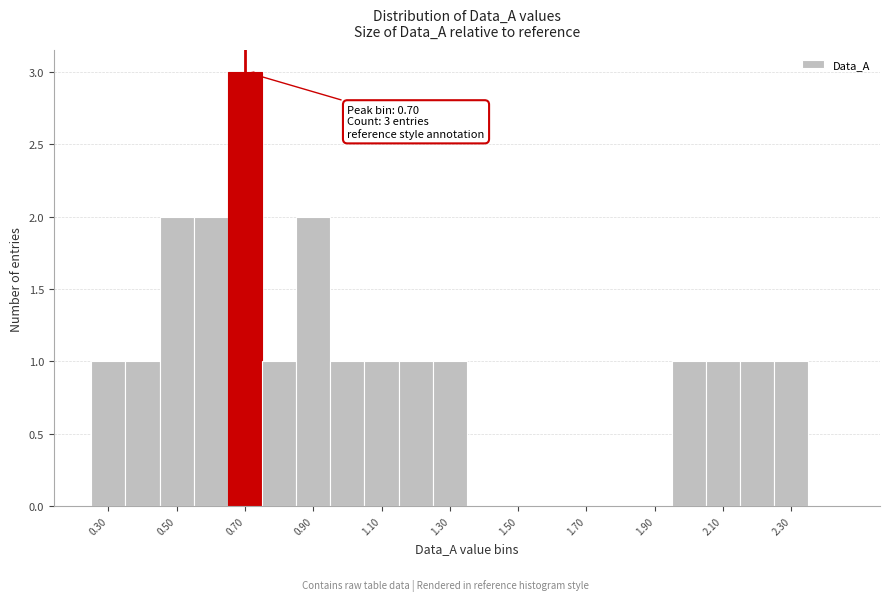

Which range on the x-axis has the tallest bar?

0.65 to 0.75